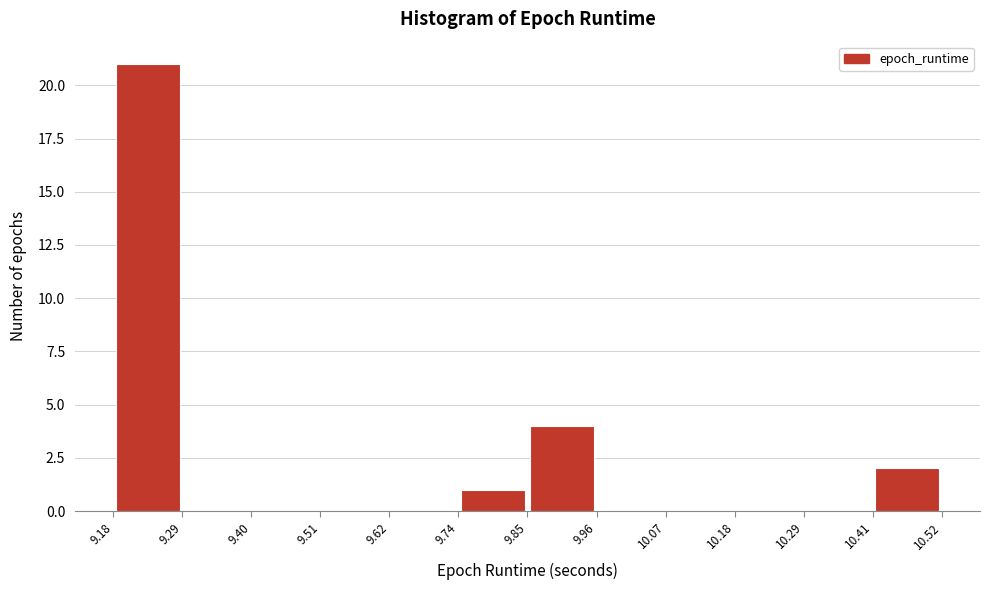

Over which range of the x-axis is the bar tallest?

9.18 to 9.29